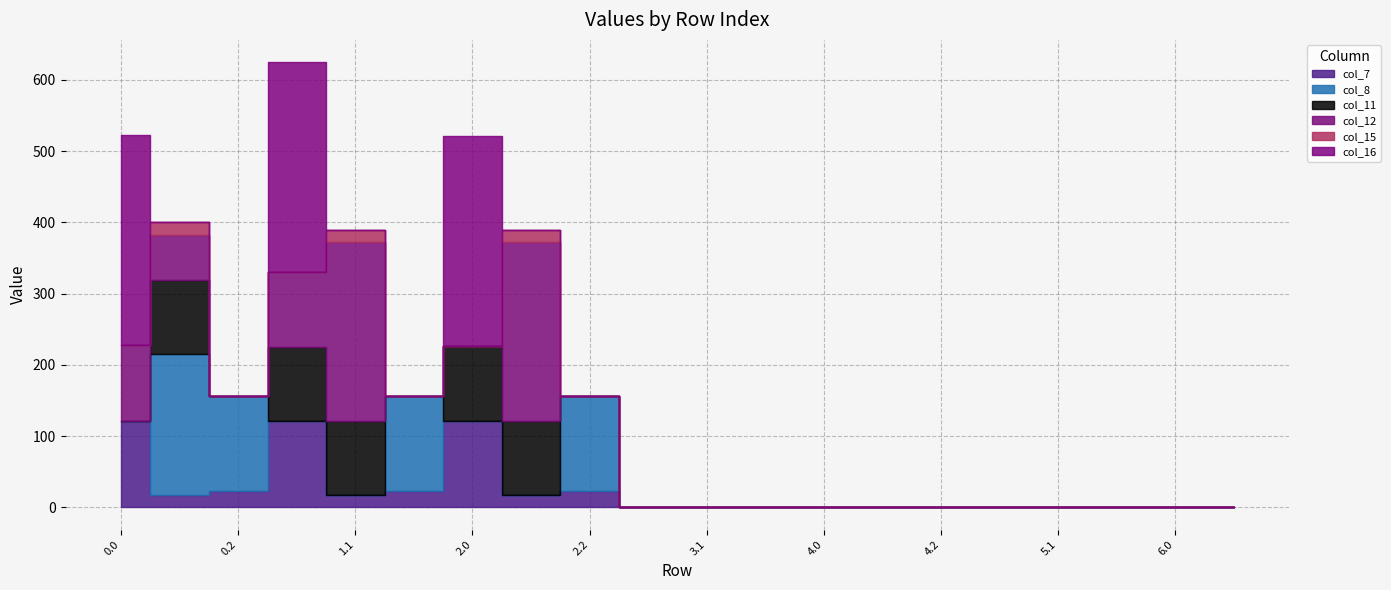

How many intersections are there between col_8 and col_15?

2